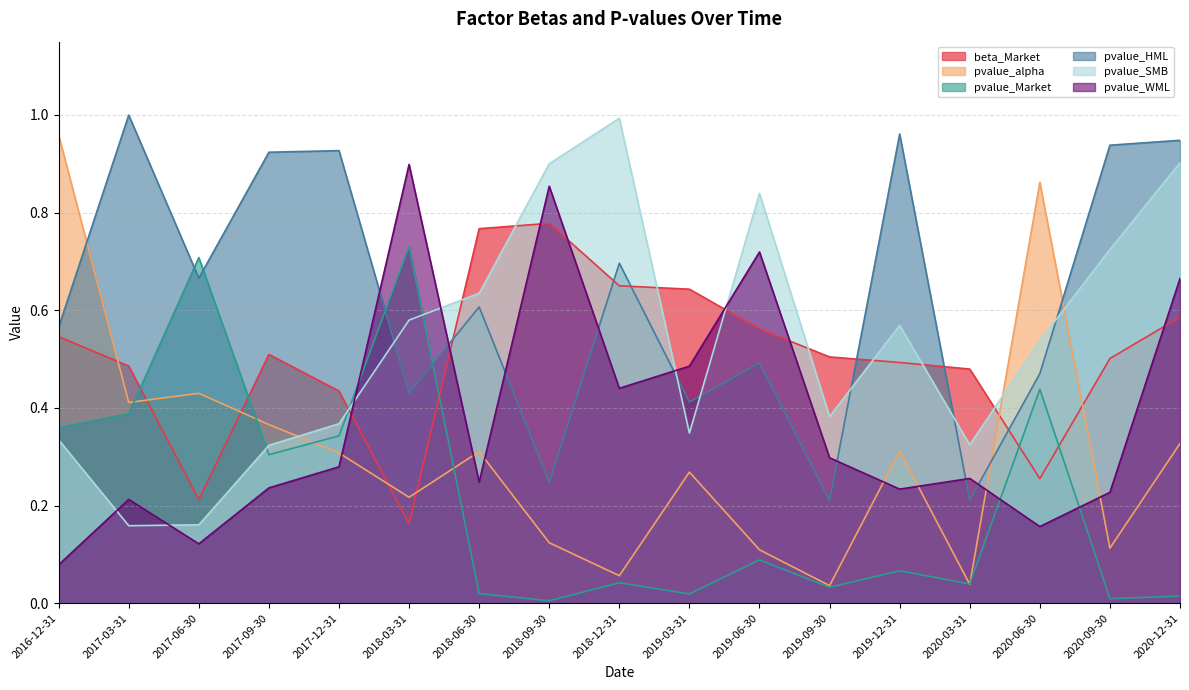

Between 2017-09-30 and 2017-03-31, which is larger?

2017-09-30